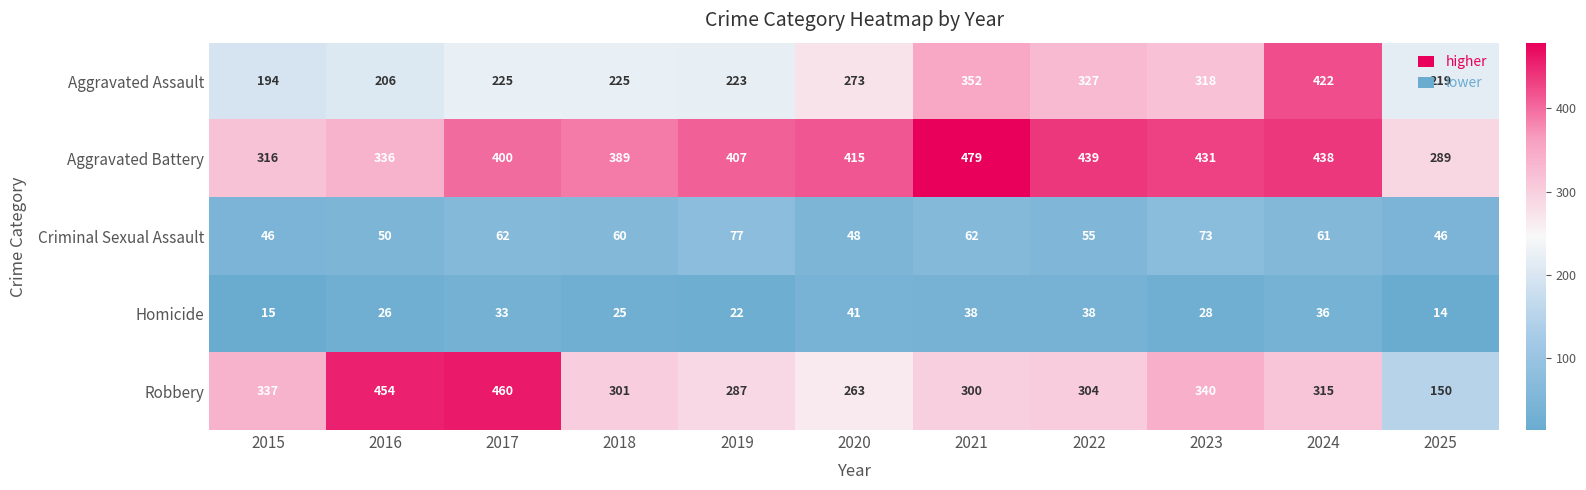

What is the sum of the Aggravated Assault values at 2024 and 2020?

695